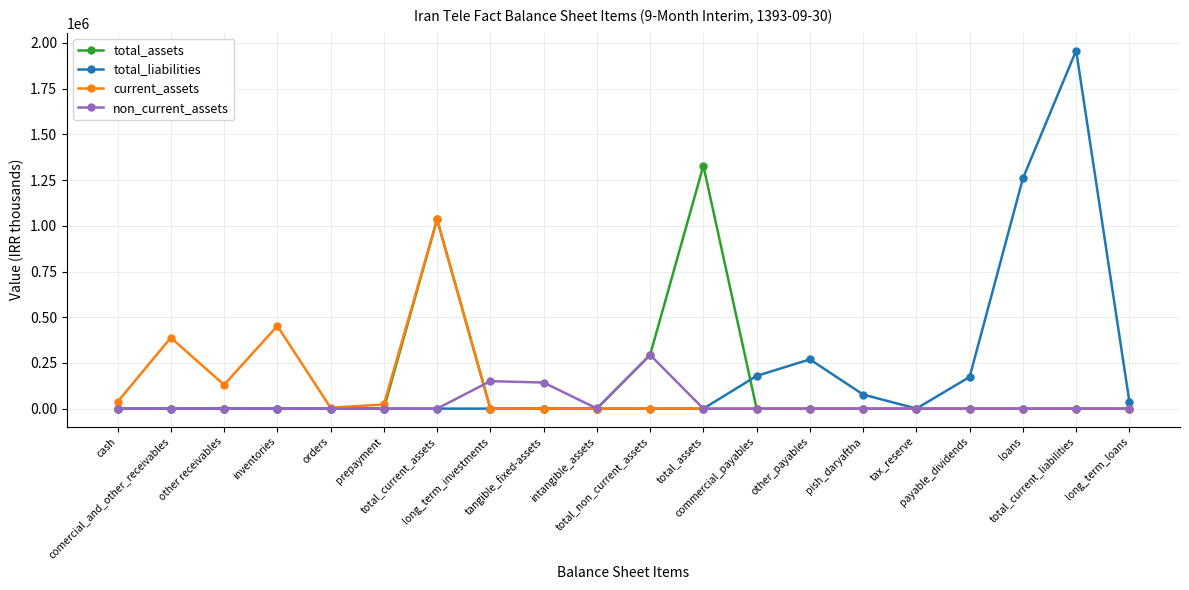

Between other receivables and payable_dividends, which series saw the biggest shift?

total_liabilities